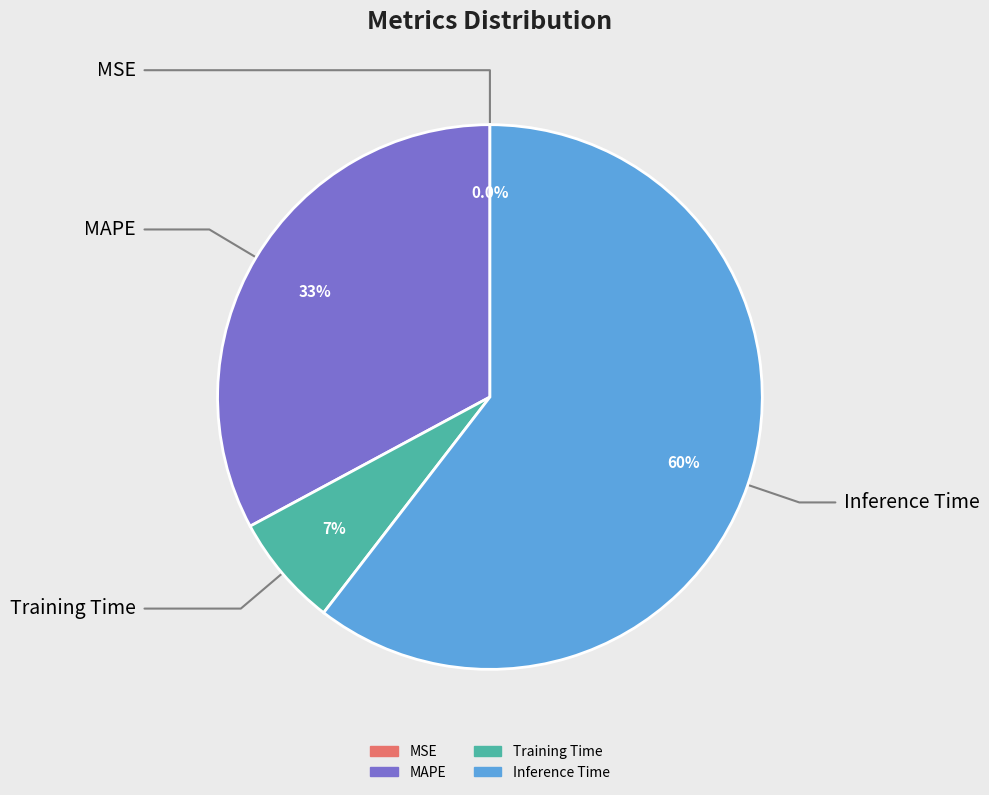

Which category accounts for the majority?

Inference Time